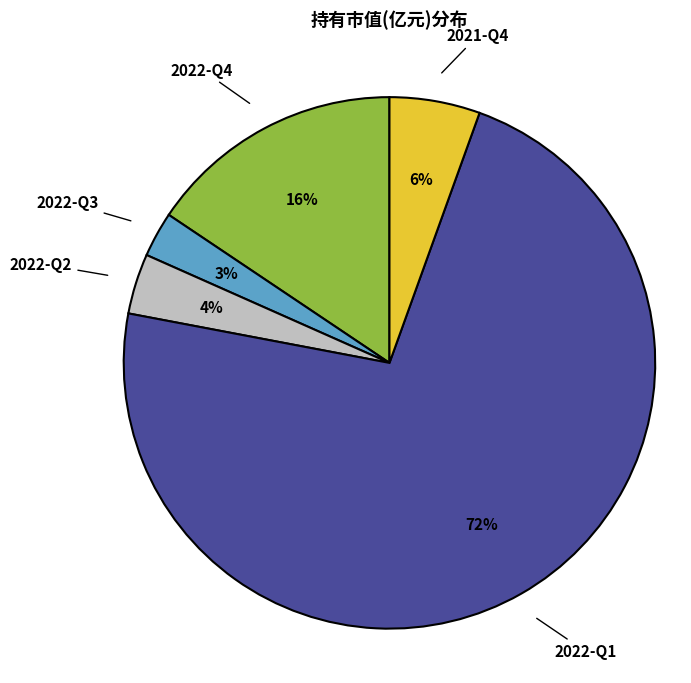

To the nearest percent, what is the average slice percentage?

20%